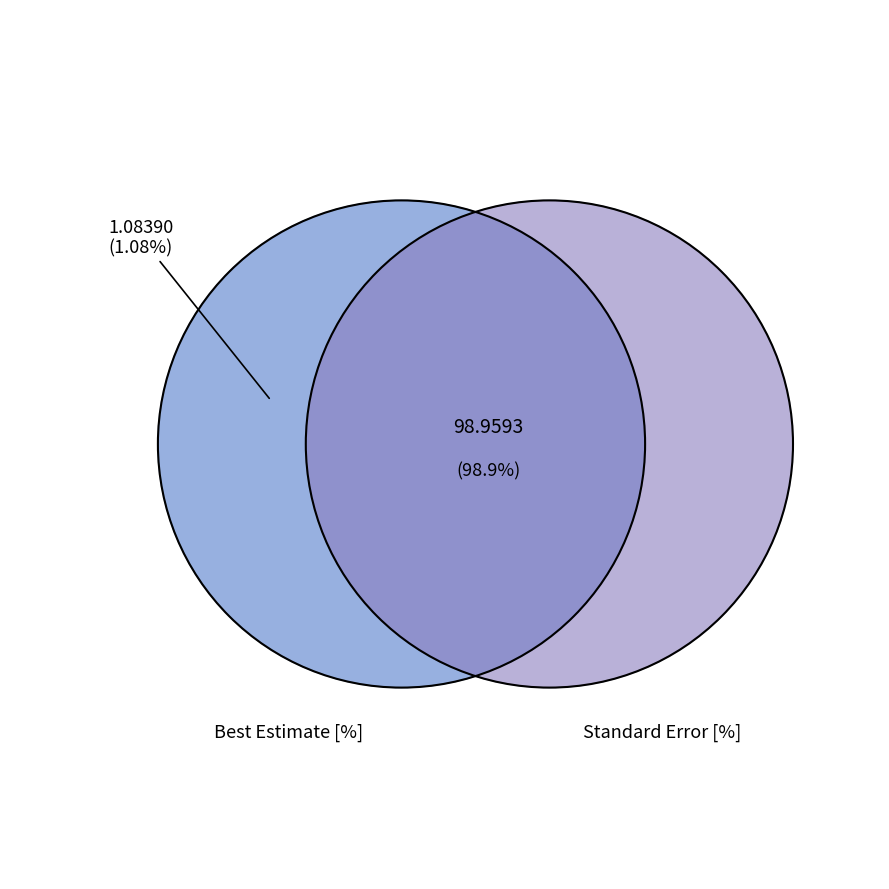

To the nearest percent, what is the combined percentage of Standard Error [%] and Best Estimate [%]?

100%